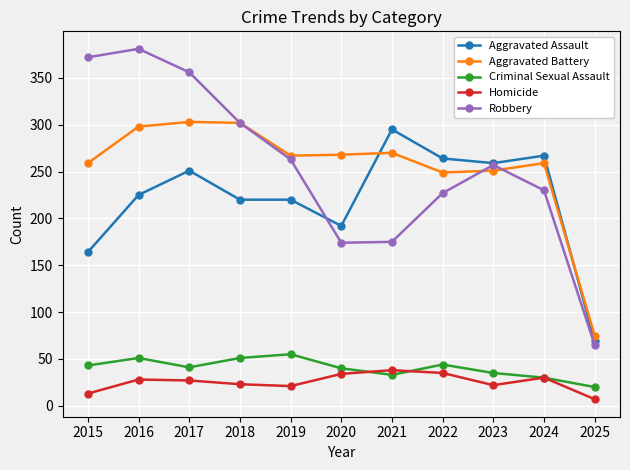

What is the value of the Aggravated Assault point at the 9th from the left?

259